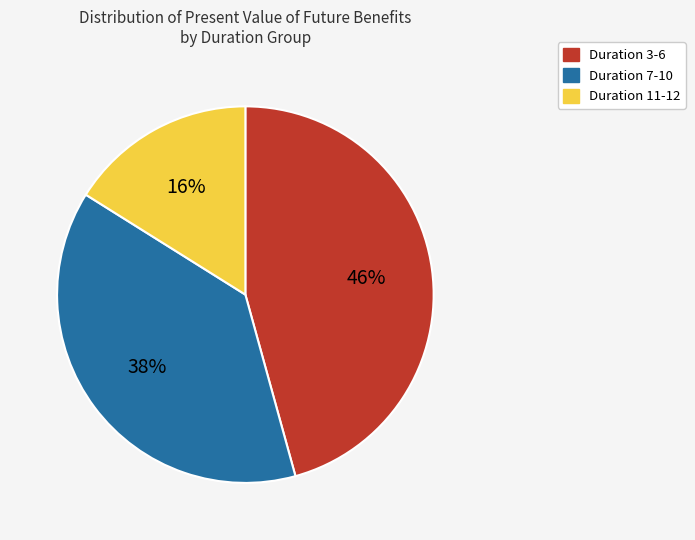

Which slice is the largest?

Duration 3-6